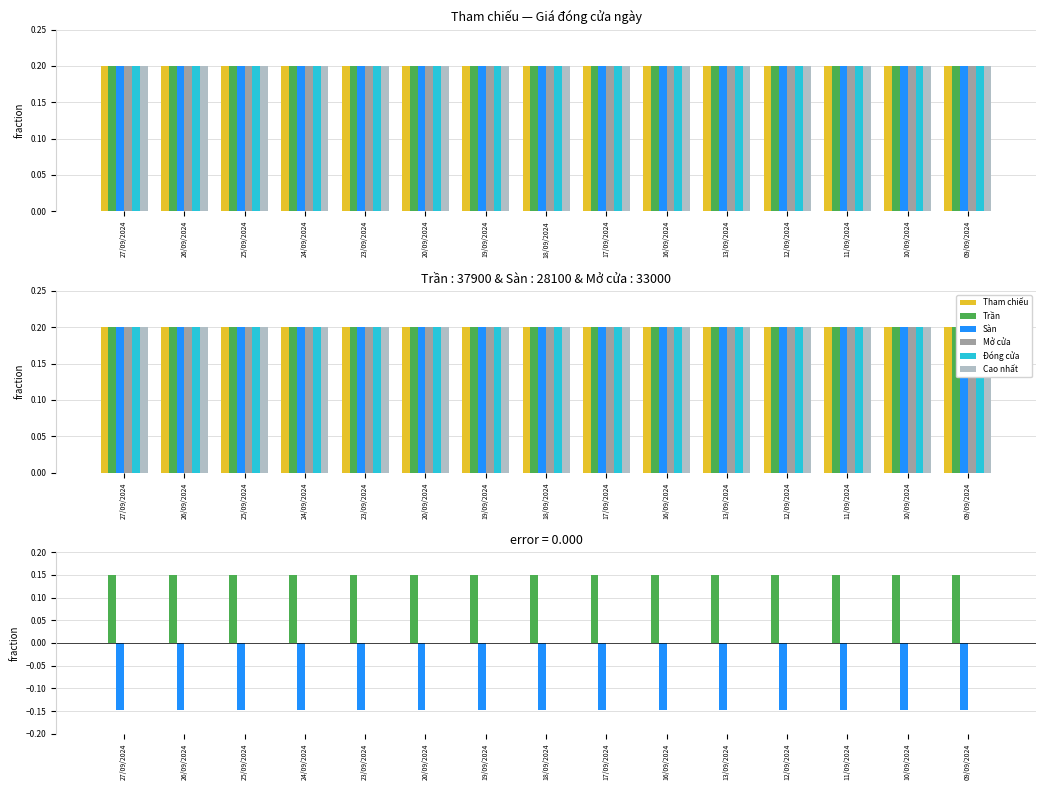

At which label does Mở cửa reach its peak?

27/09/2024